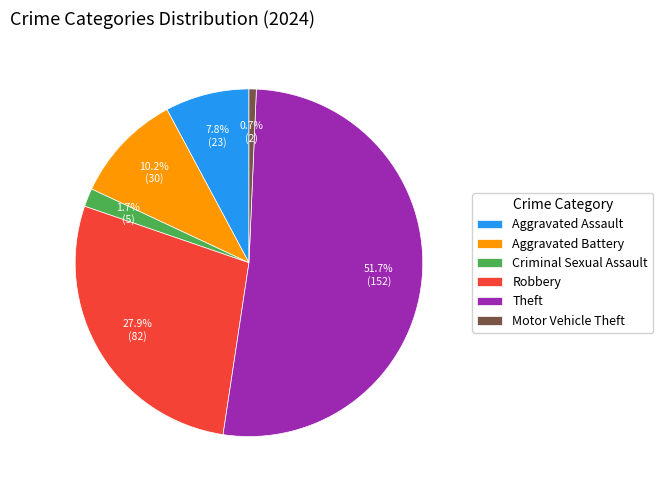

True or false: Theft accounts for 52% of the total.

True